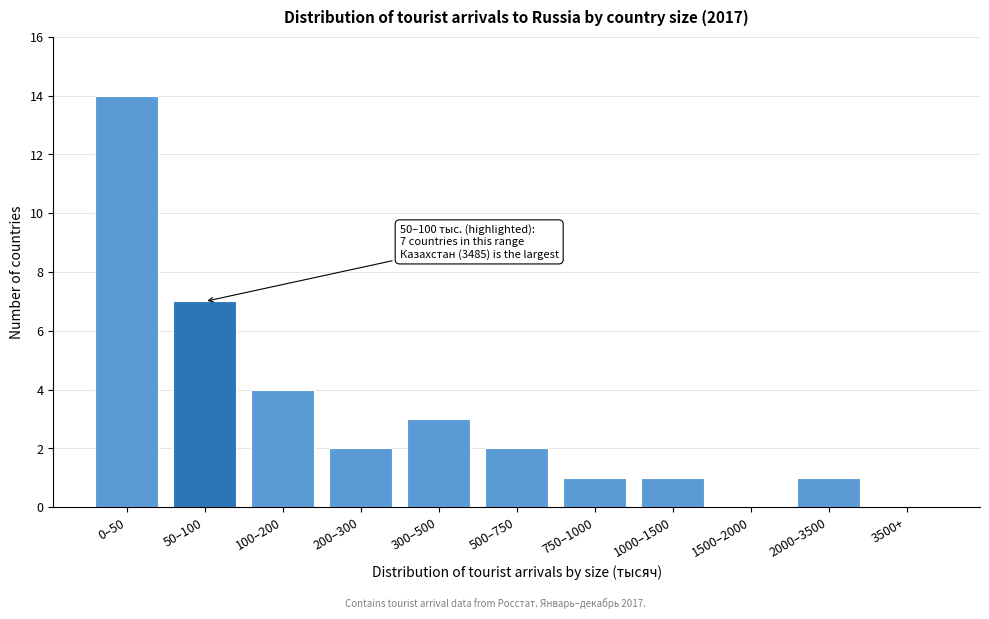

Reading left to right, extract all data points from this chart.

0–50=14	50–100=7	100–200=4	200–300=2	300–500=3	500–750=2	750–1000=1	1000–1500=1	1500–2000=0	2000–3500=1	3500+=0